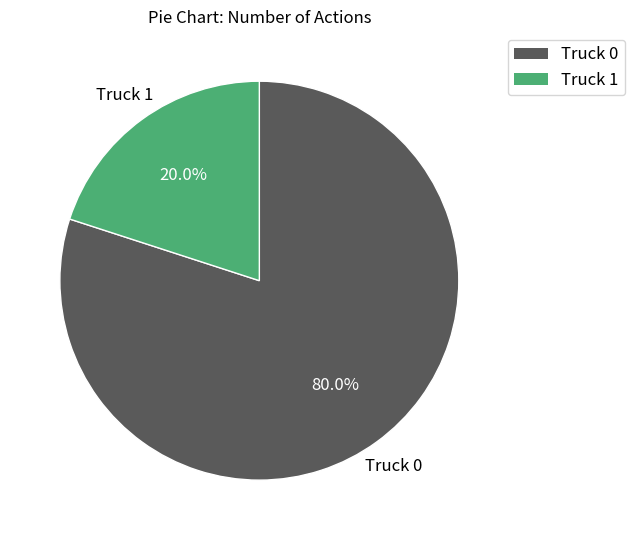

To the nearest percent, what is the combined percentage of Truck 0 and Truck 1?

100%